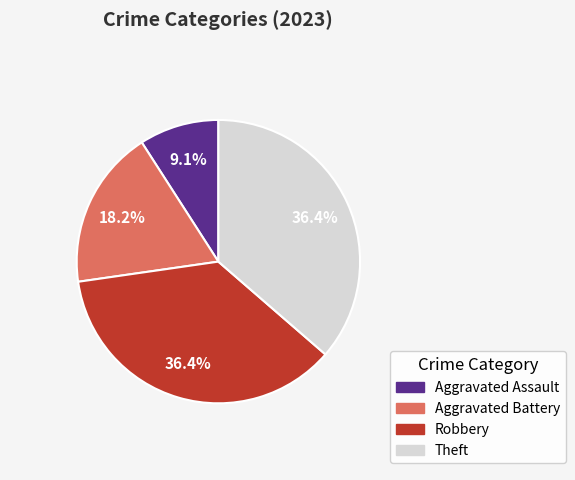

How many segments does this pie chart have?

4